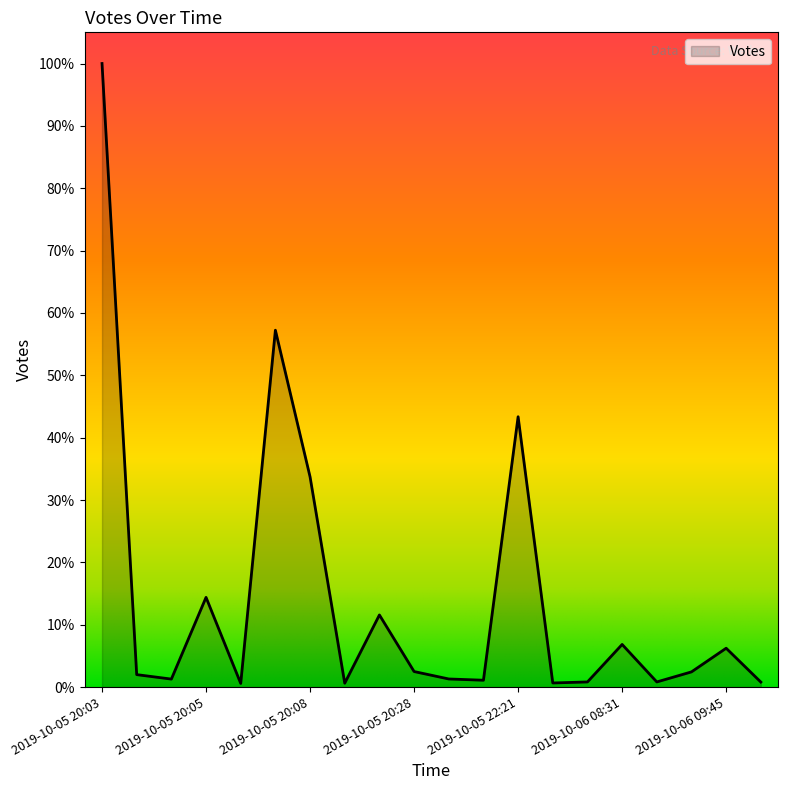

Where does the data first go above 133?

2019-10-05 20:03